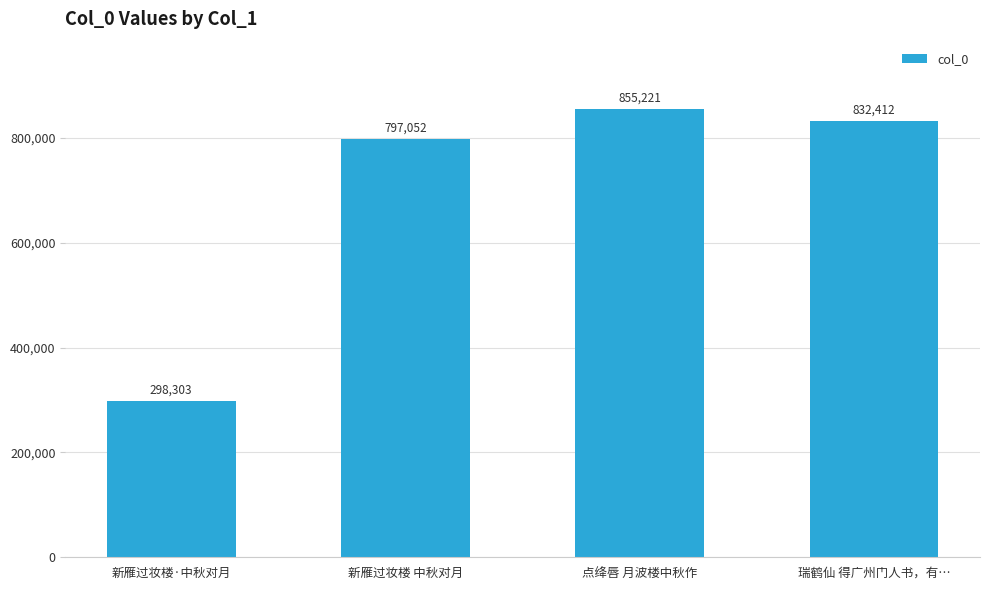

What position from the left is 新雁过妆楼 中秋对月?

2